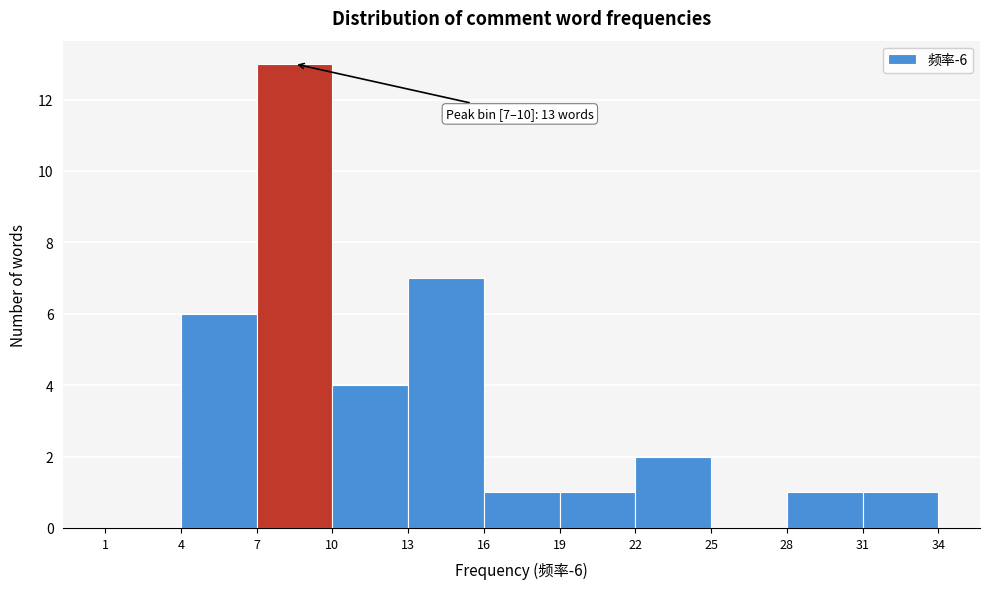

Which range on the x-axis has the tallest bar?

7 to 10